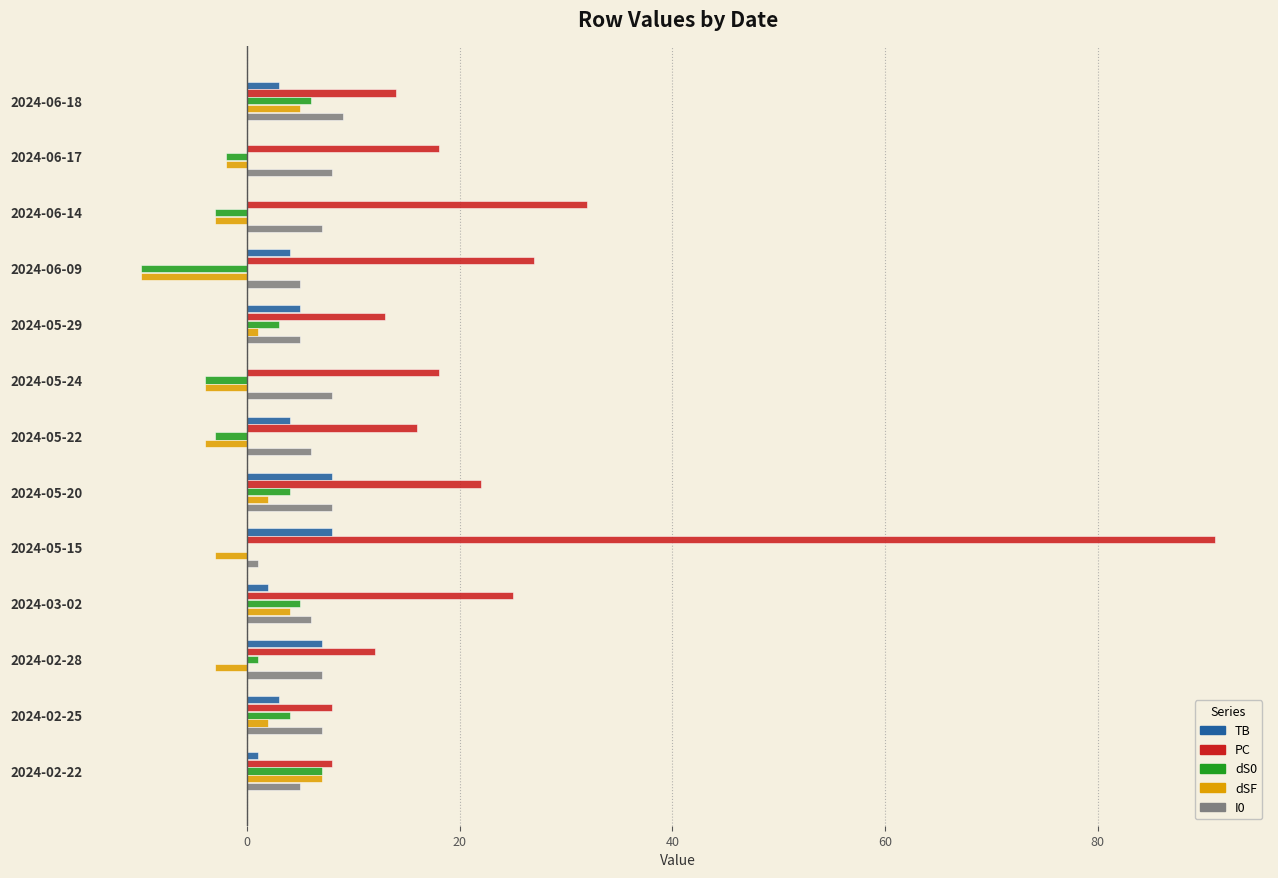

Is it true that I0 equals 3 at 2024-02-28?

False